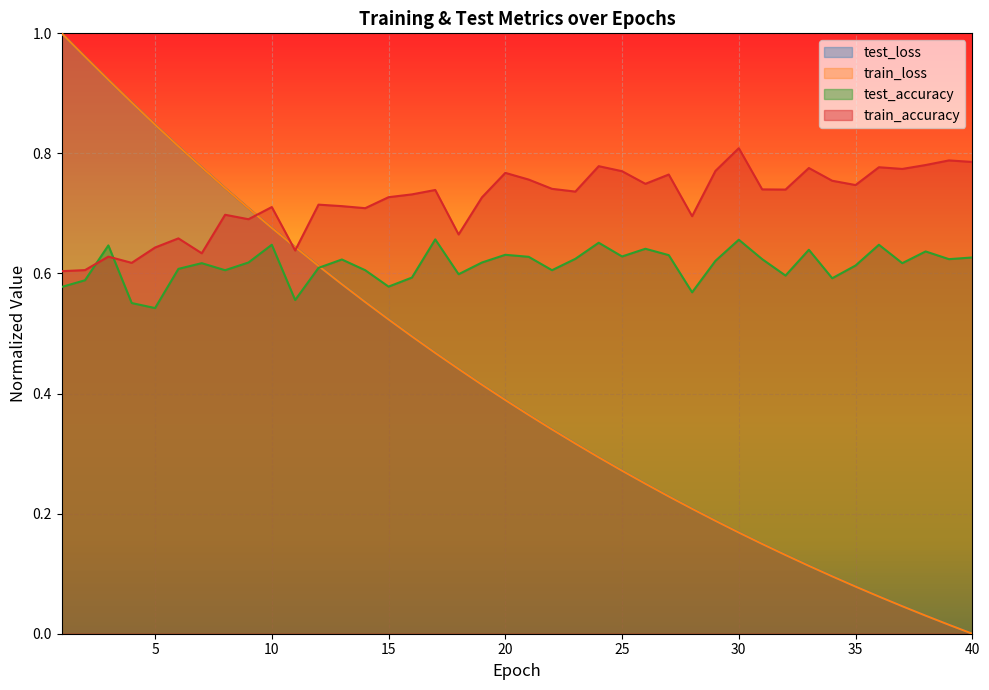

What is the difference between the maximum and minimum values in the test_loss series?

1.0